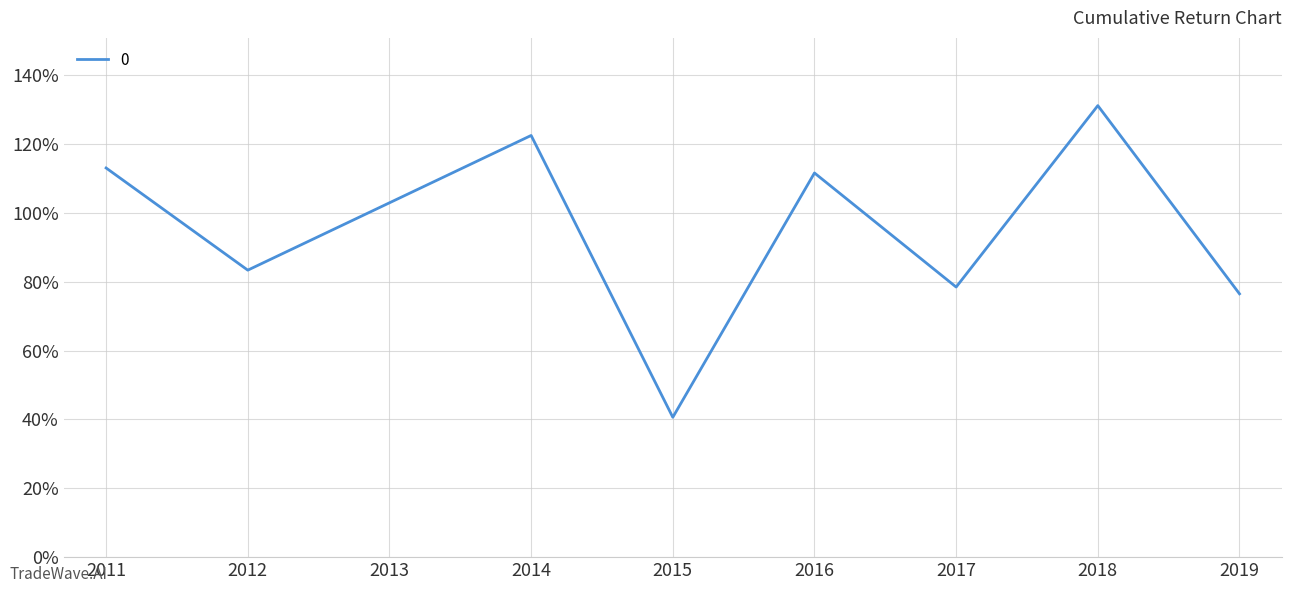

Does the chart have visible grid lines?

Yes